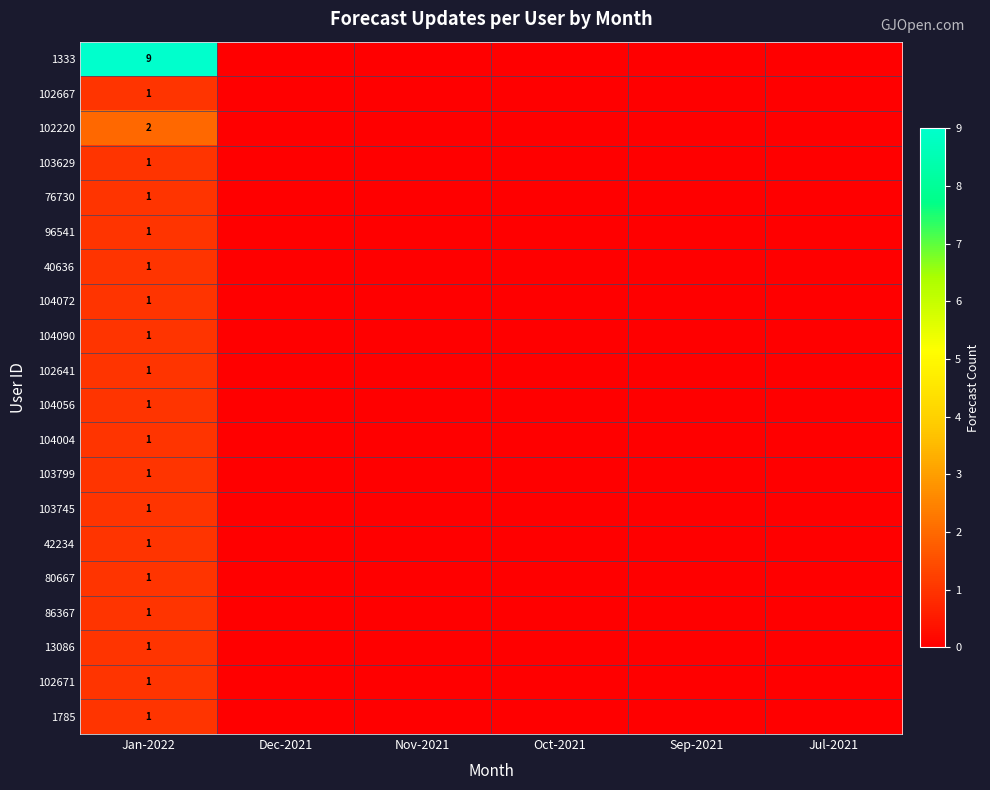

Which series has the largest range (max minus min)?

1333